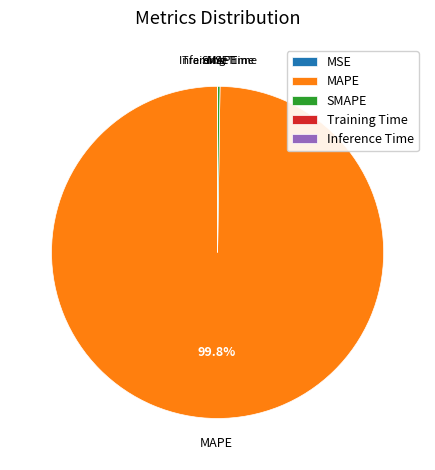

Which category has the biggest portion of the pie?

MAPE